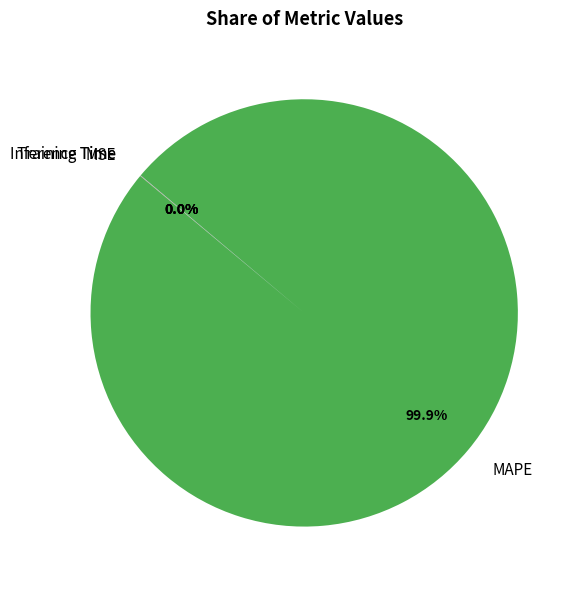

Which slice is the largest?

MAPE